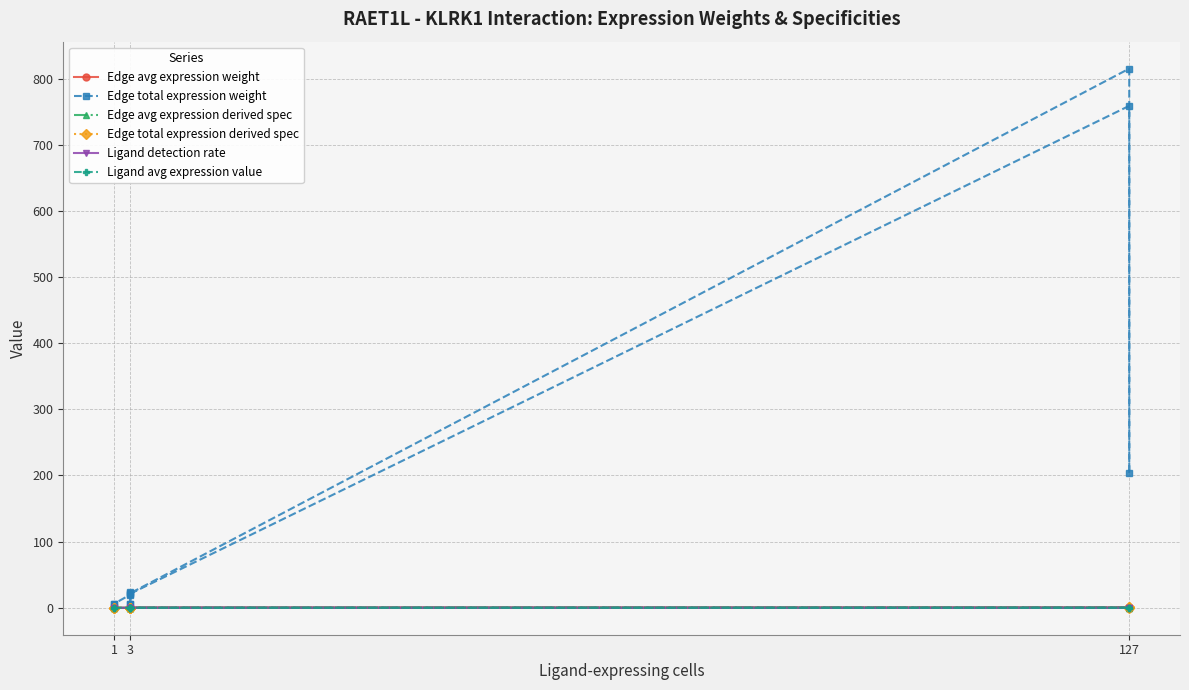

What is the greatest value displayed?

815.1